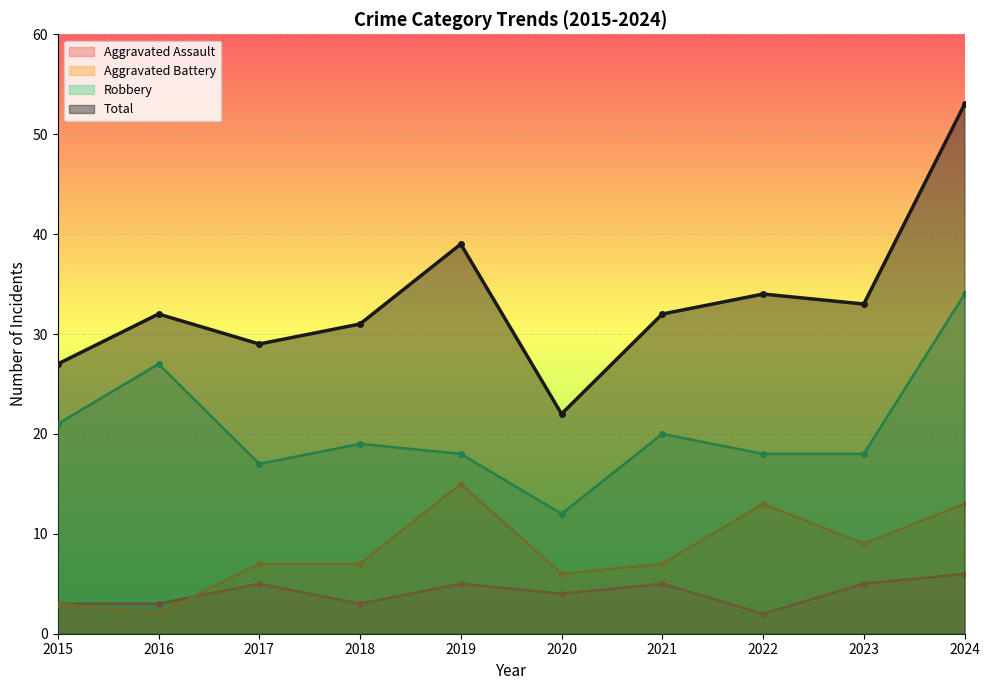

Rank the categories by Total value from lowest to highest.

2020, 2015, 2017, 2018, 2016, 2021, 2023, 2022, 2019, 2024